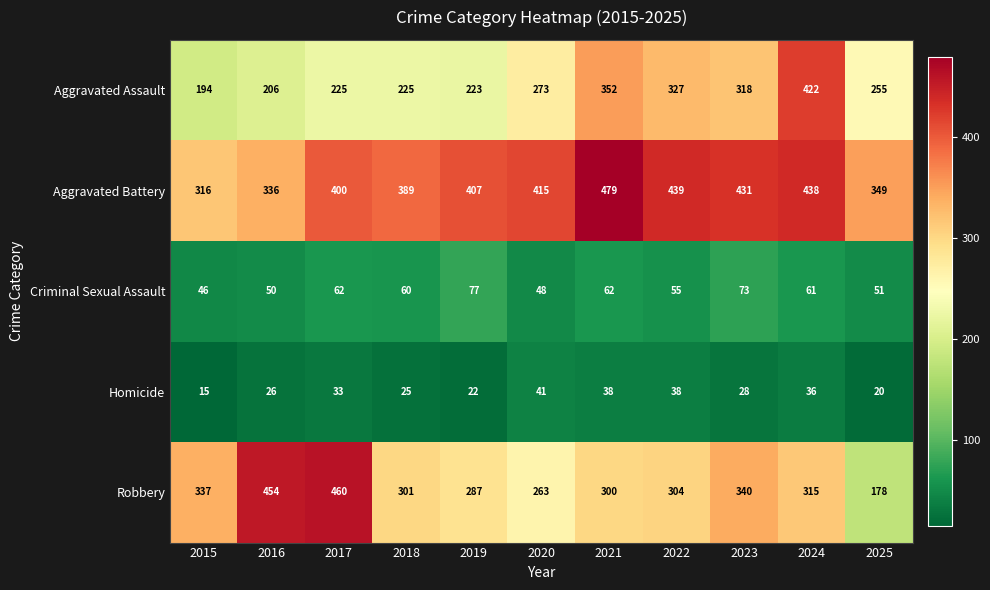

What is the average value of the Criminal Sexual Assault series?

59